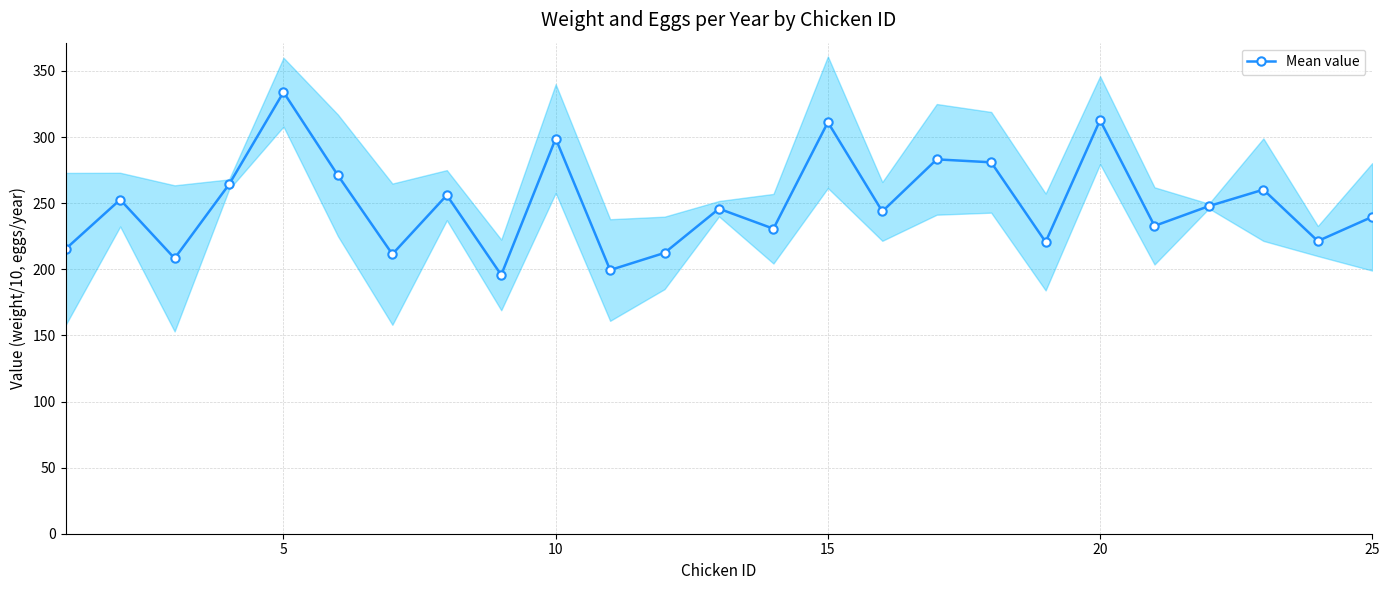

What is the difference between the second highest and minimum values?

117.1